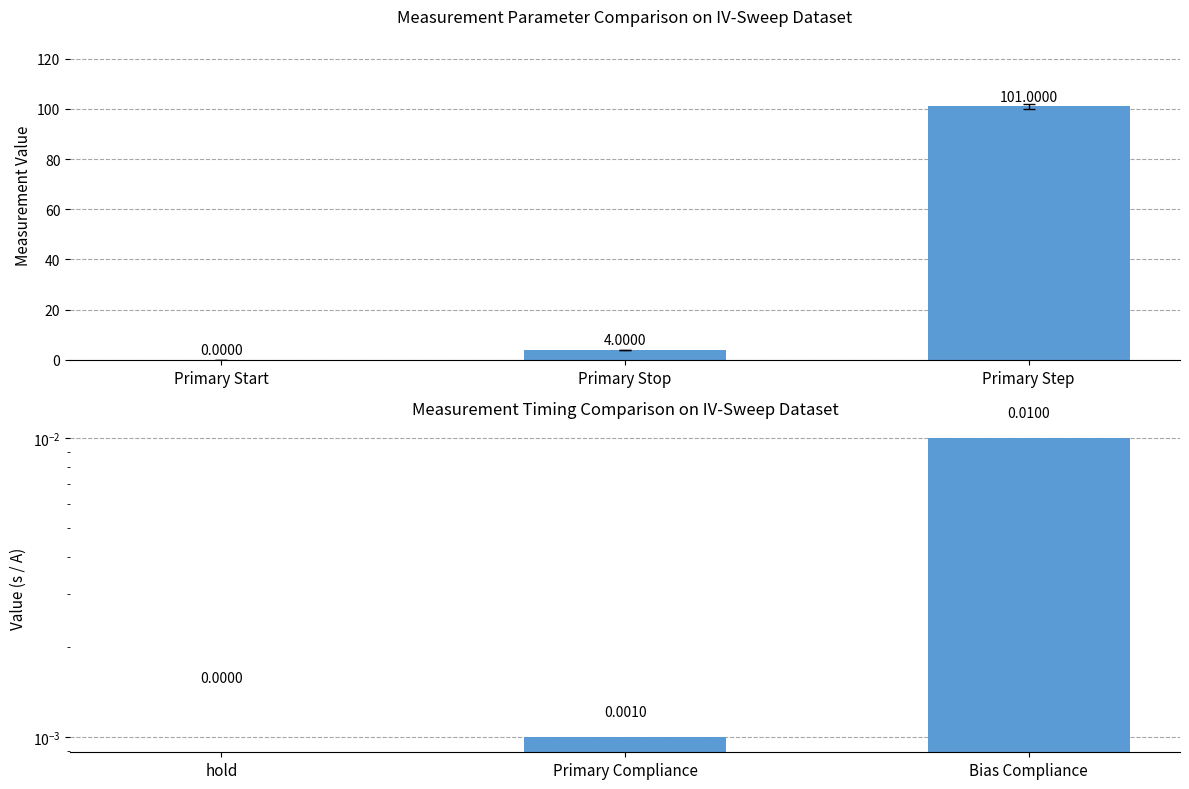

The Timing/Compliance Params series shows -0.0 at hold. True or false?

False